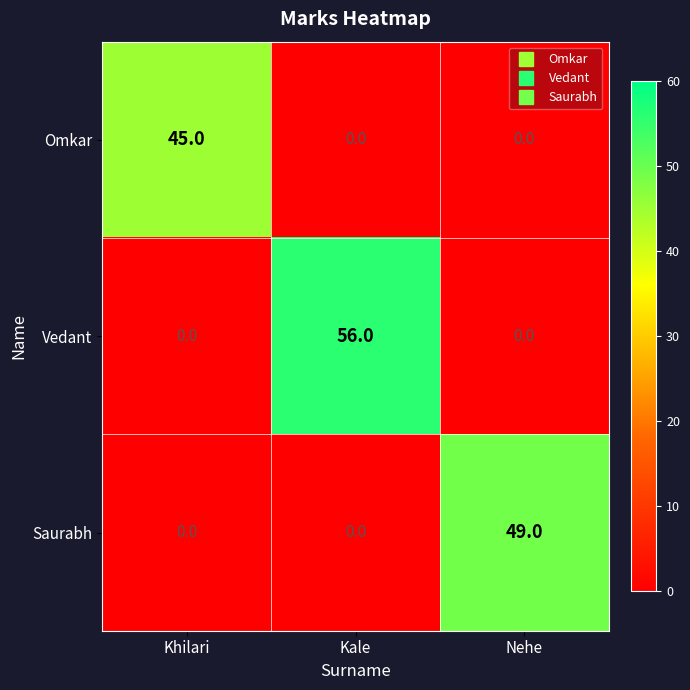

At which category is the sum across all series the highest?

Kale